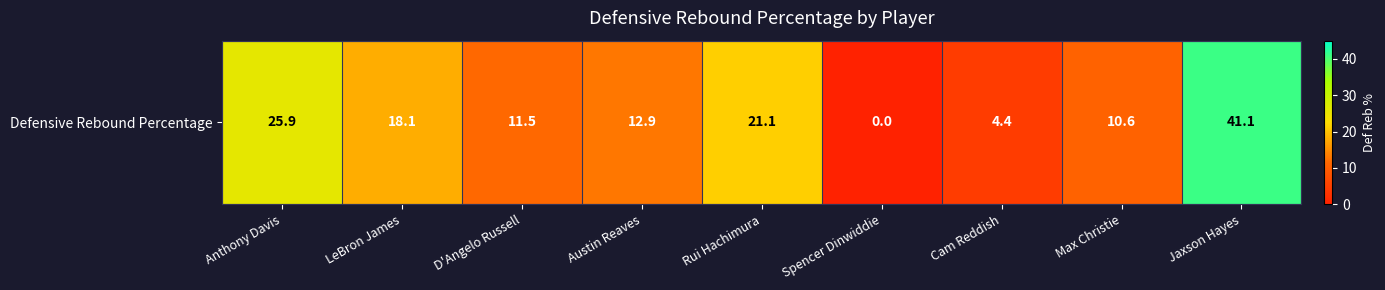

Reading left to right, what are all the values shown in this chart?

Anthony Davis=25.9	LeBron James=18.1	D'Angelo Russell=11.5	Austin Reaves=12.9	Rui Hachimura=21.1	Spencer Dinwiddie=0.0	Cam Reddish=4.4	Max Christie=10.6	Jaxson Hayes=41.1